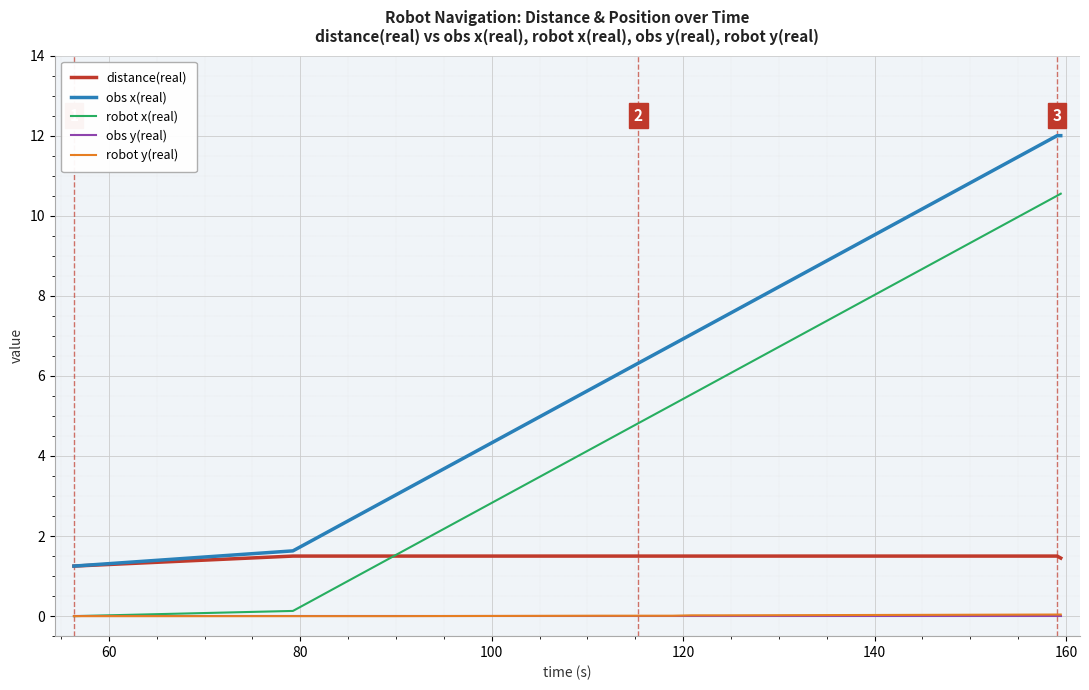

Which series has the largest total across all categories?

obs x(real)